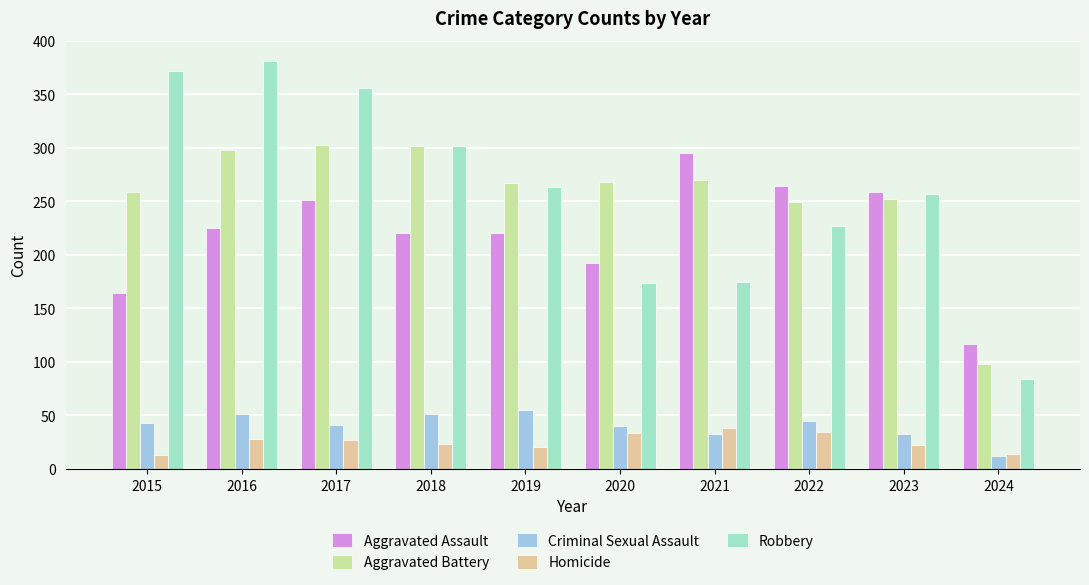

What is the difference between the maximum and minimum values in the Aggravated Battery series?

205